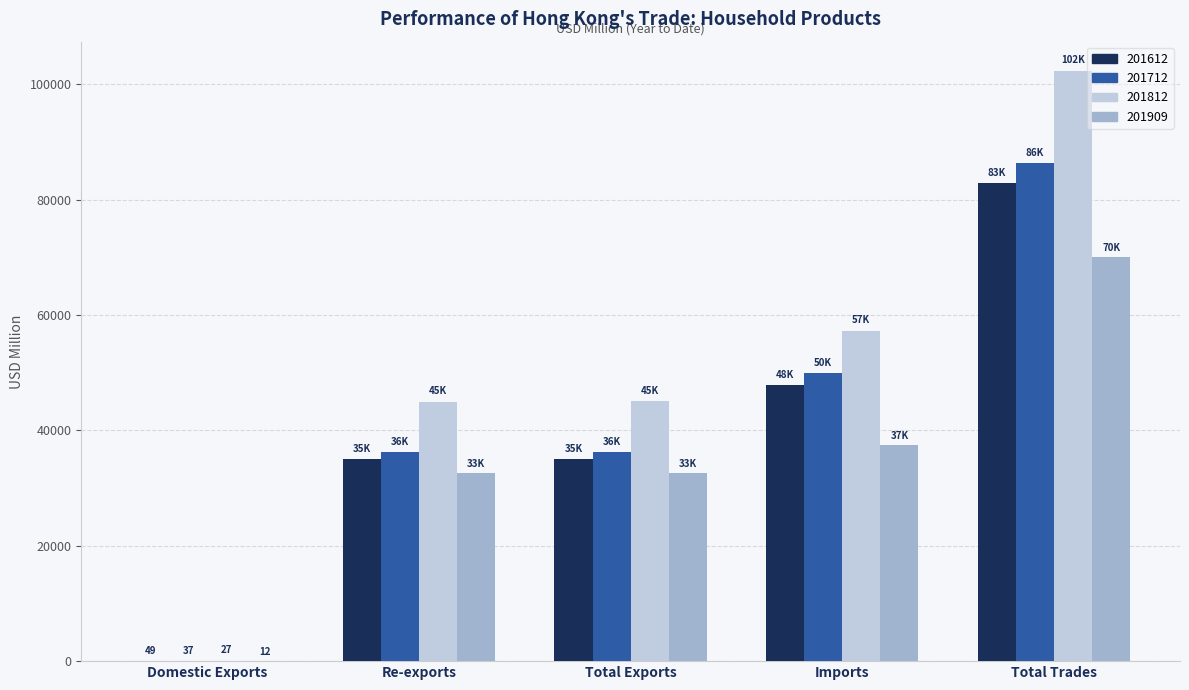

What are all the series names shown in the legend?

201612, 201712, 201812, 201909